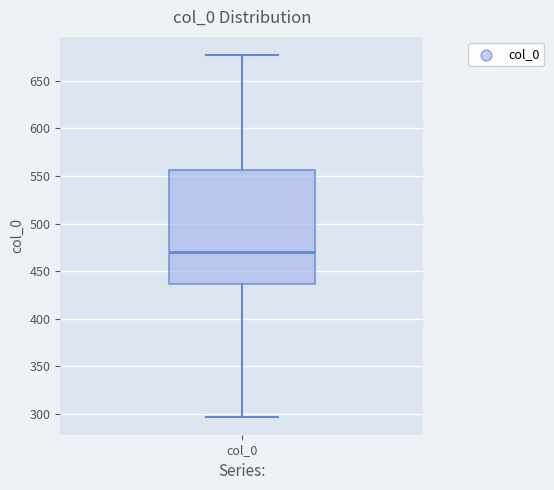

Read this box plot against the y-axis: the position of the median line, the range covered by the box, and the ends of both whiskers. The values are not printed on the chart, so give them approximately, as read against the axis.

median 470, box 435 to 555, whiskers 295 to 675